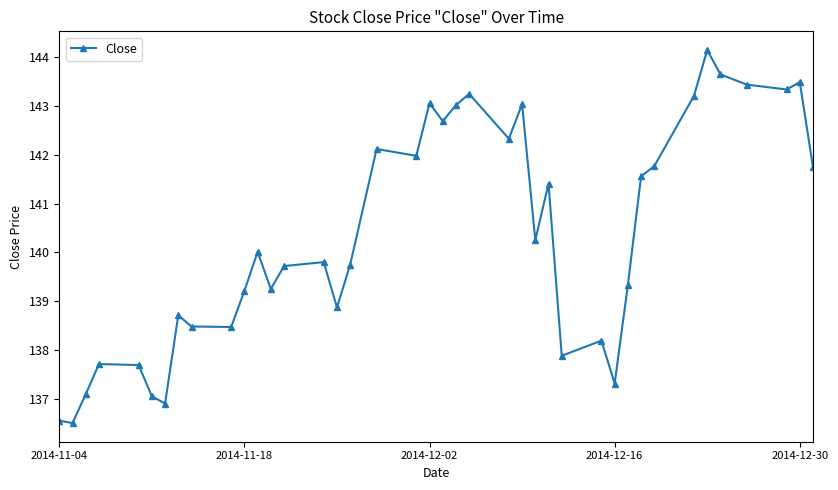

How many series are shown in this chart?

1